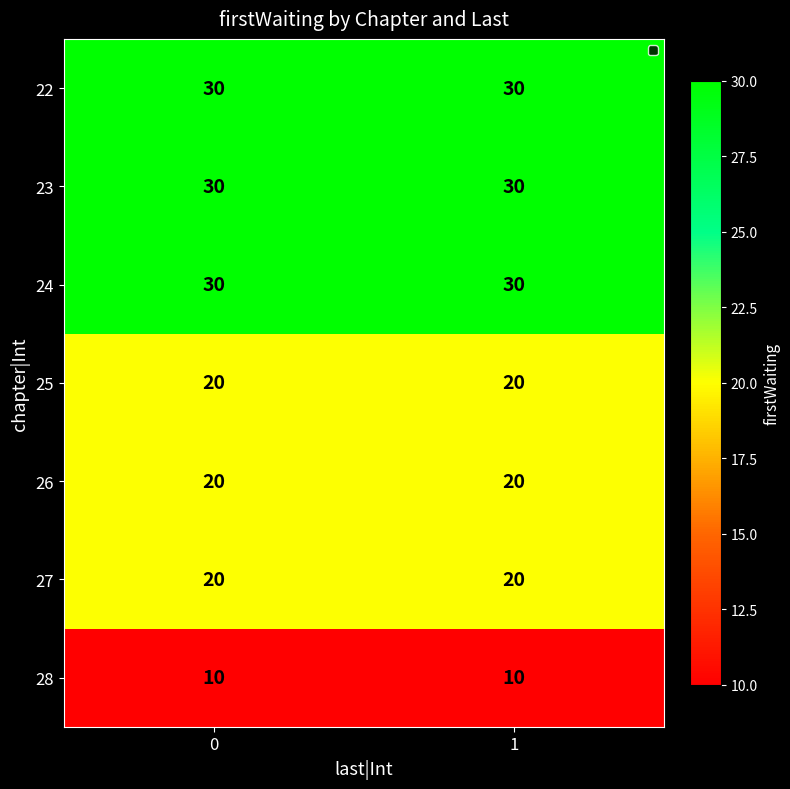

What is the spread (max minus min) of values at 0?

20